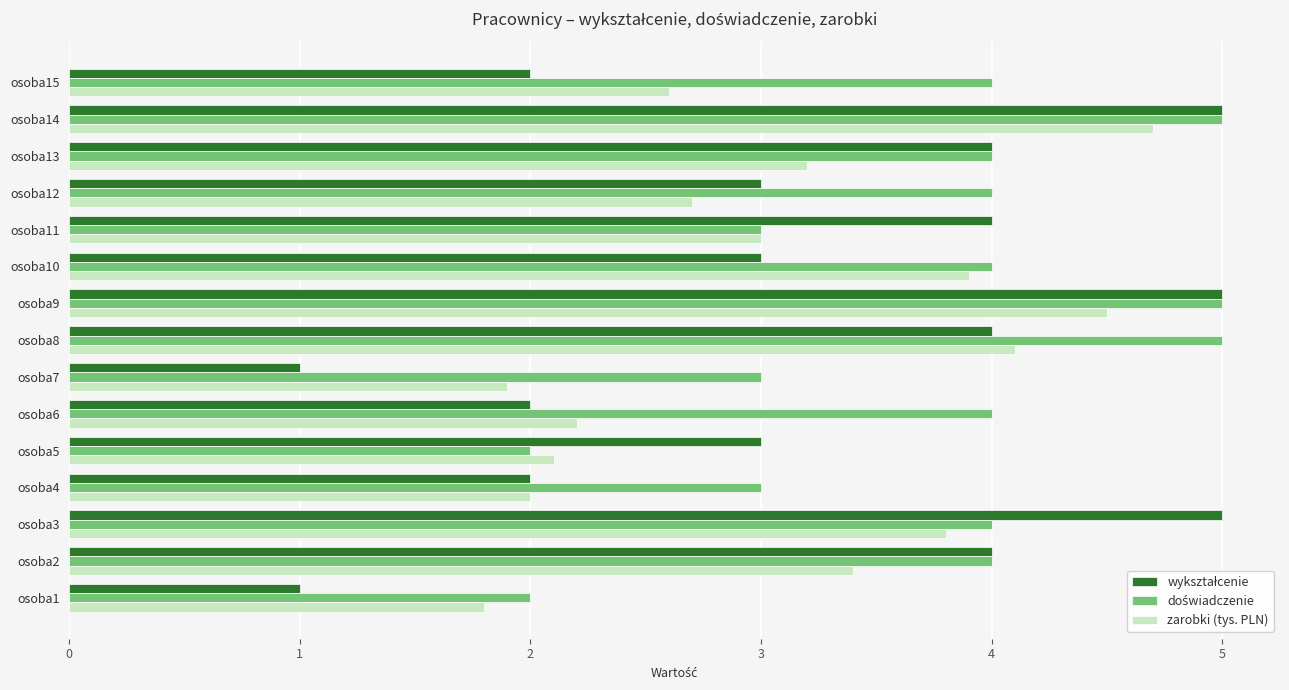

Between osoba10 and osoba15, which series saw the biggest shift?

zarobki (tys. PLN)